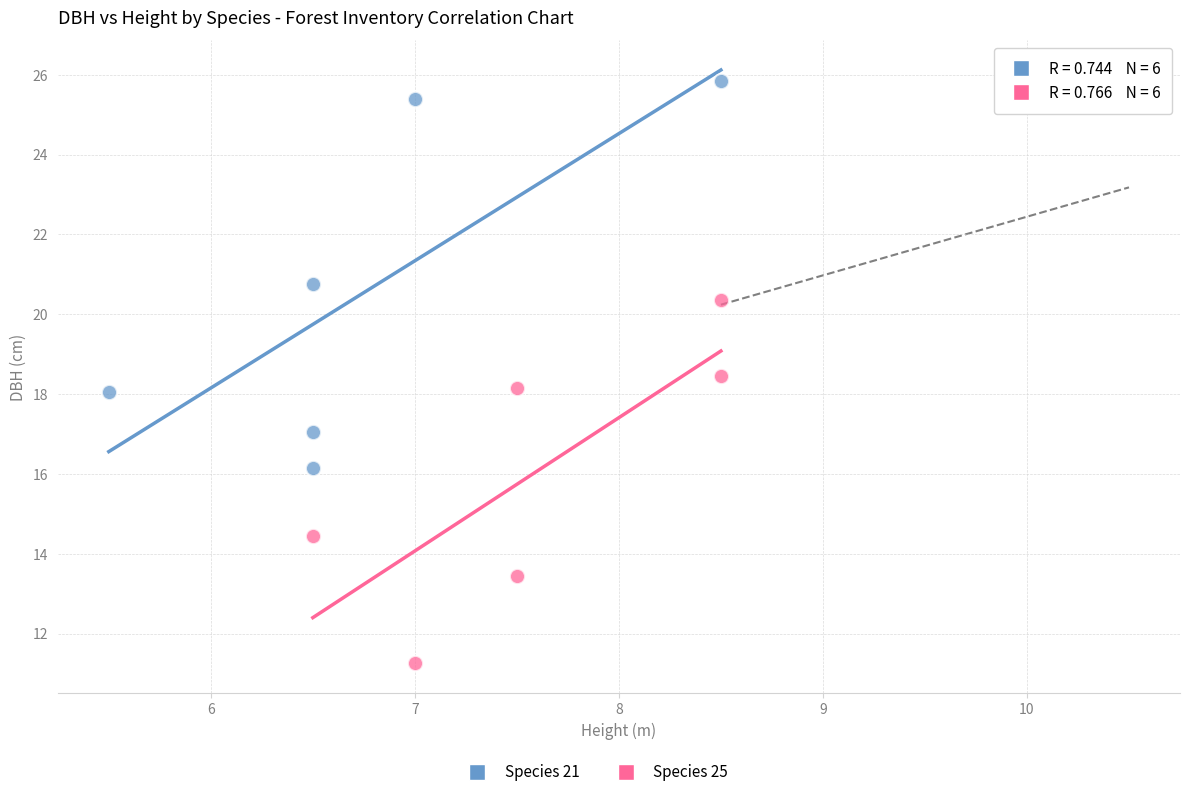

Which series reaches the maximum Y coordinate?

Species 21